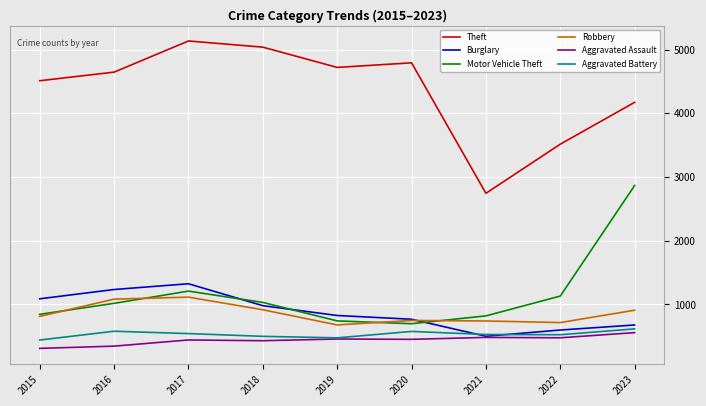

Which series has the largest total across all categories?

Theft